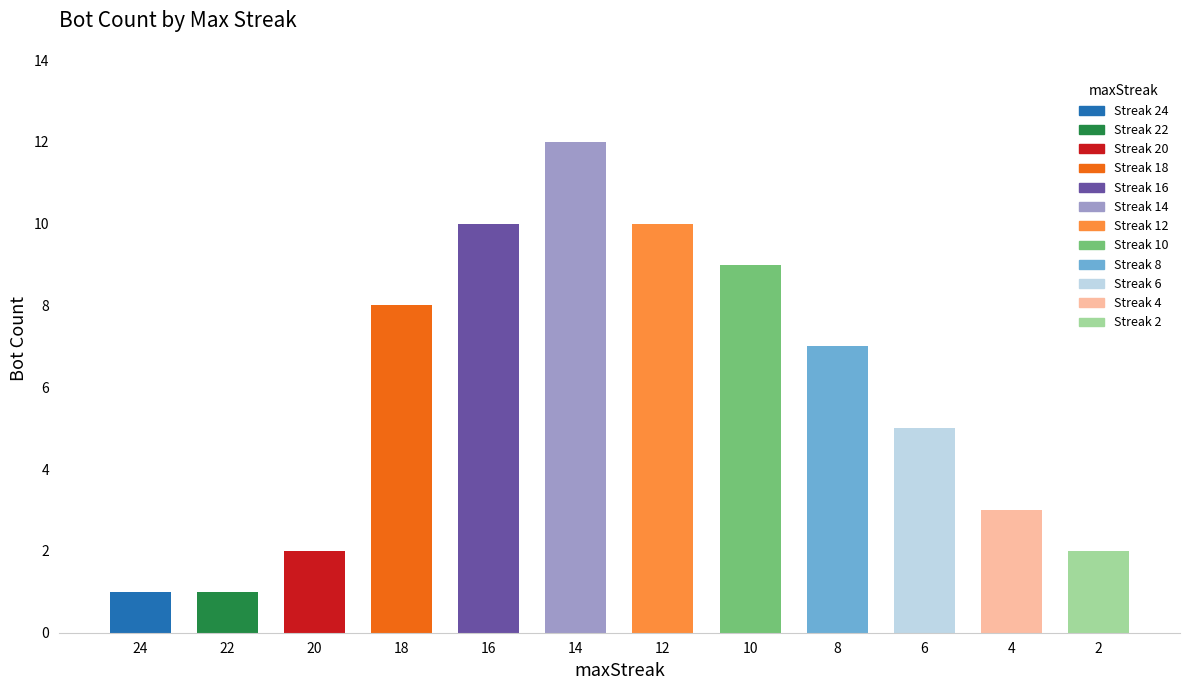

What is the minimum value shown in the chart?

1